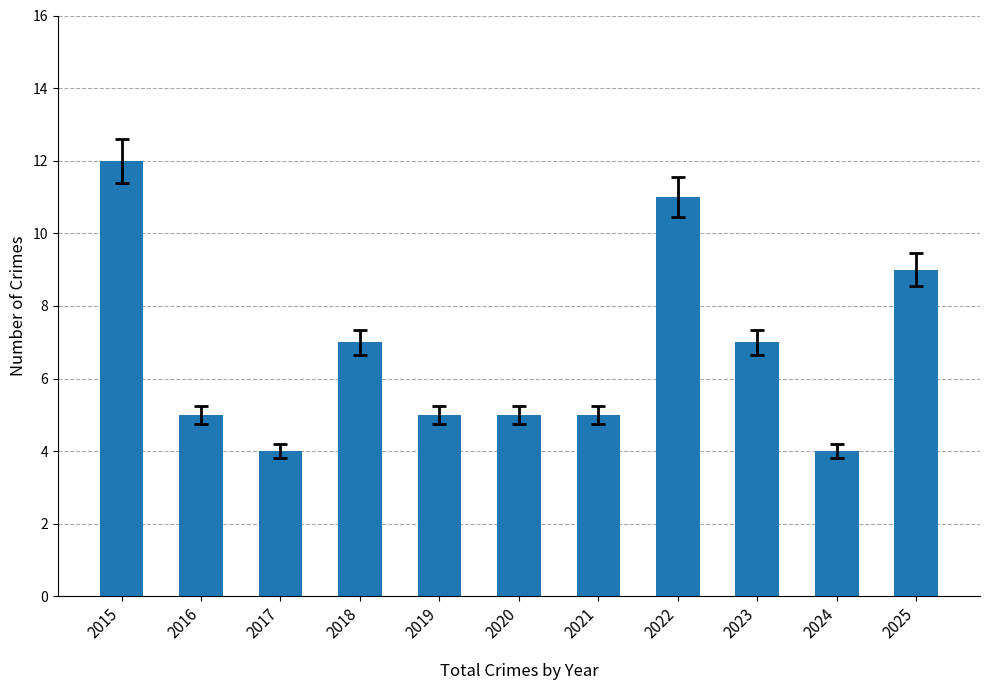

Approximately how many times larger is the value at 2019 compared to 2016?

1.0